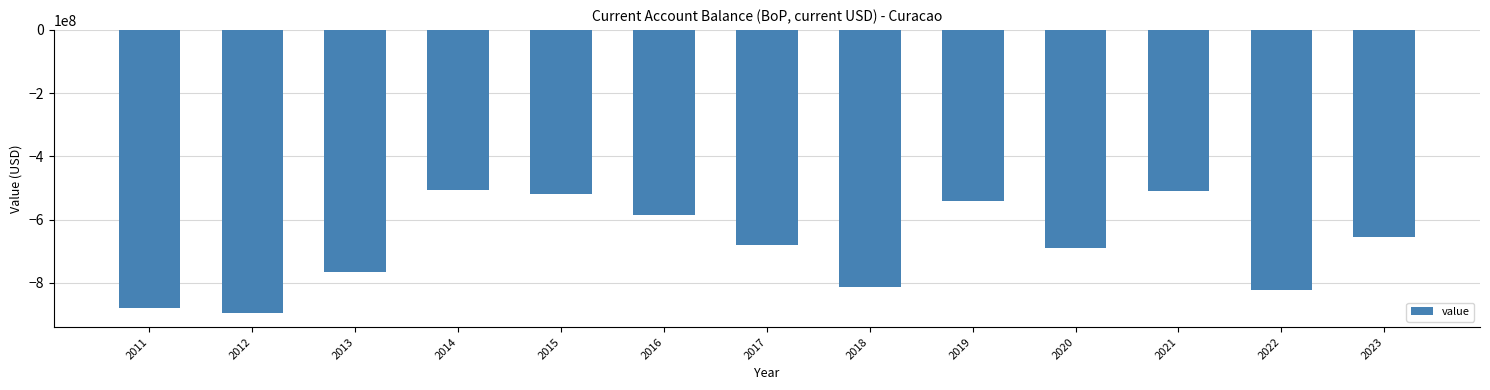

What is the average value?

-681322520.0